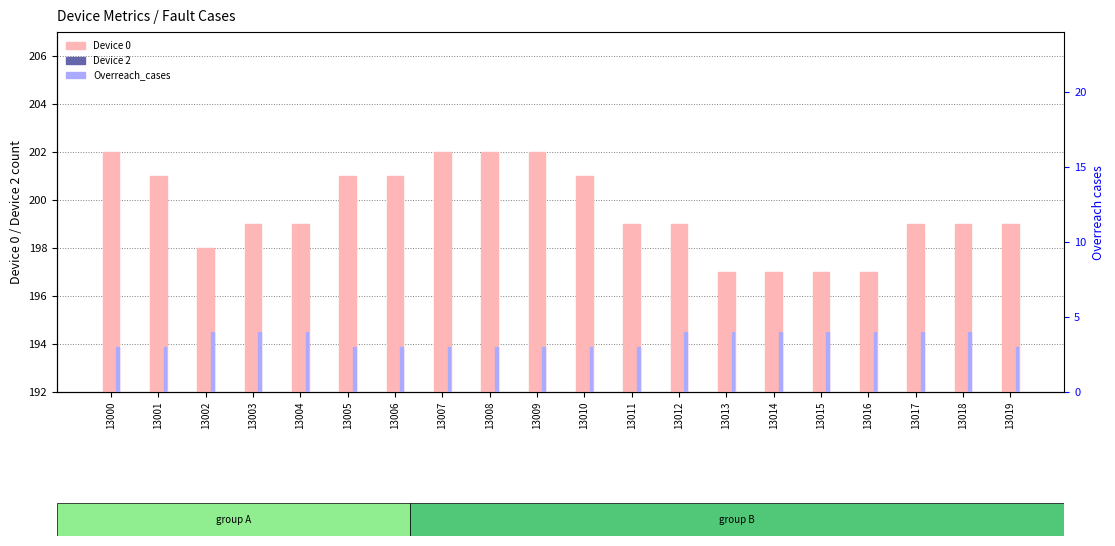

What are all the series names shown in the legend?

Device 0, Device 2, Overreach_cases